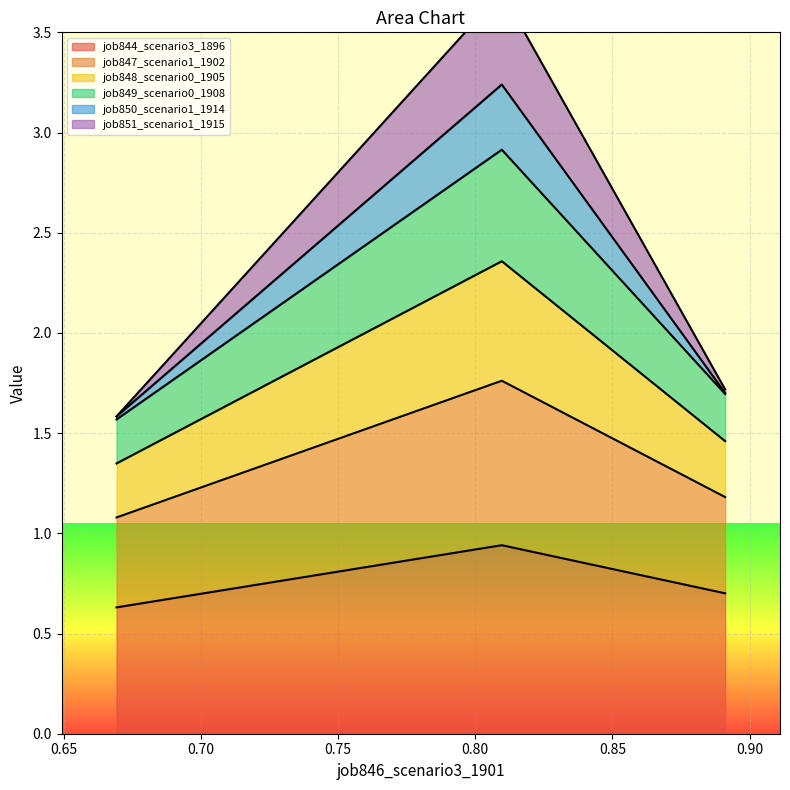

What is the lowest value of the job844_scenario3_1896 series?

0.6